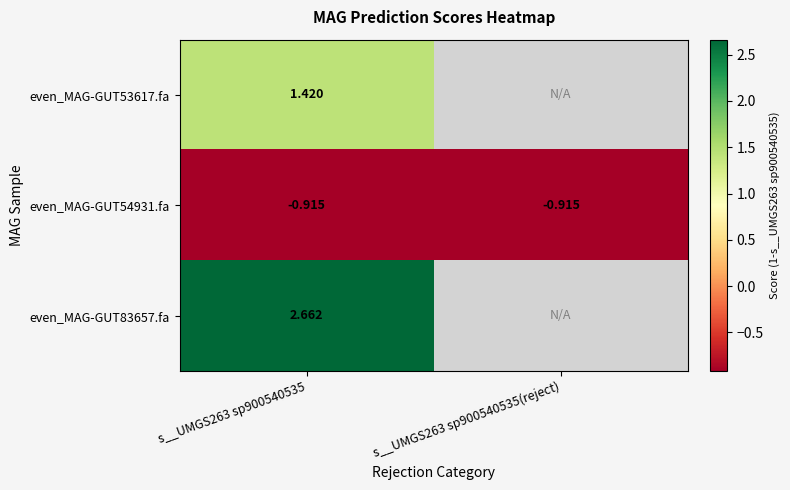

Is the value of even_MAG-GUT54931.fa at s__UMGS263 sp900540535 greater than the value of even_MAG-GUT83657.fa at s__UMGS263 sp900540535?

No